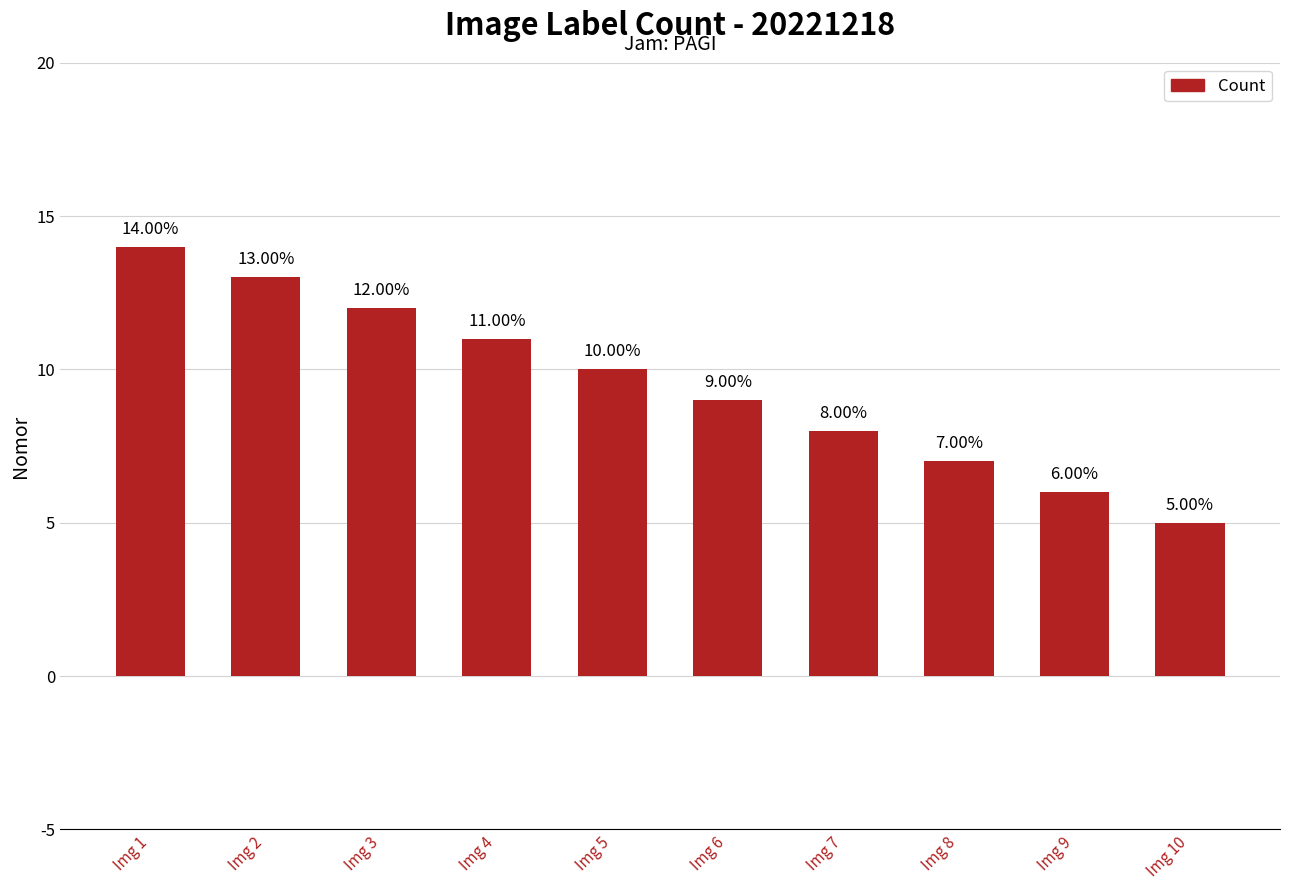

The value at Img 8 is 7. True or false?

True